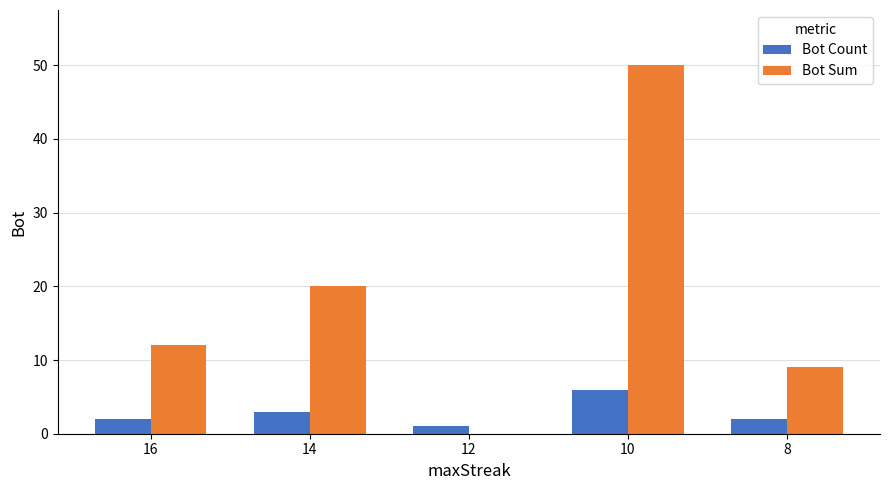

Reading left to right, extract all data points from this chart.

Bot Count: 2	3	1	6	2
Bot Sum: 12	20	0	50	9